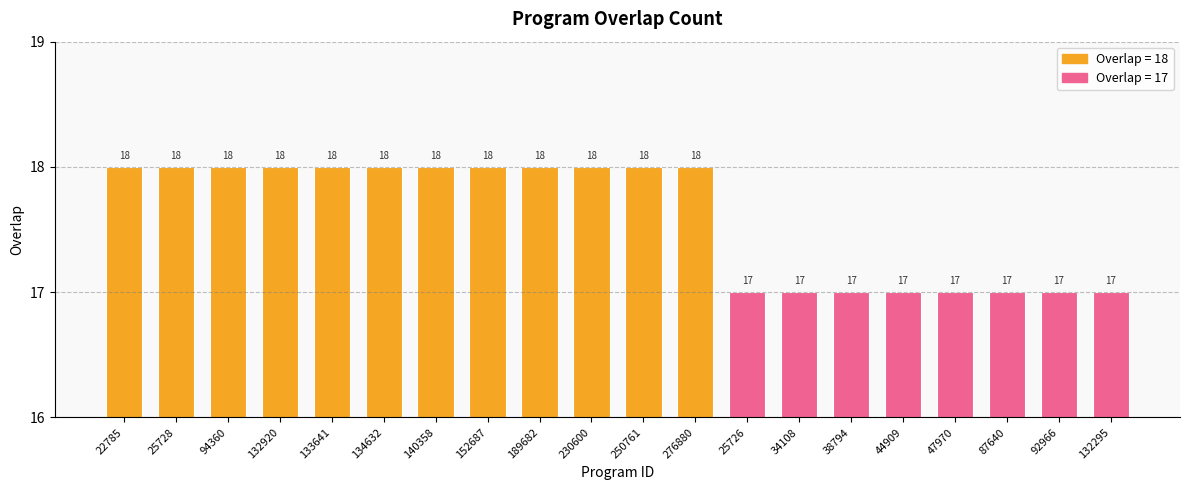

What is the value of the 14th bar from the left?

17